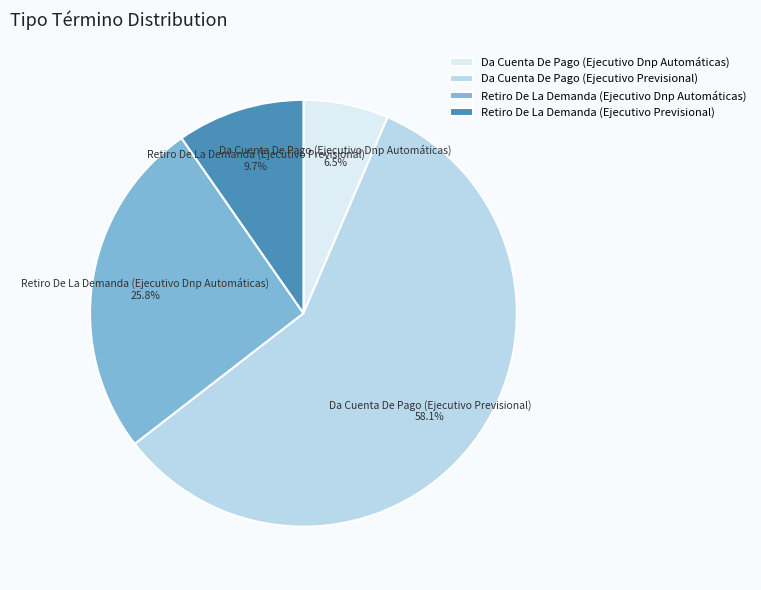

How many slices are in this pie chart?

4